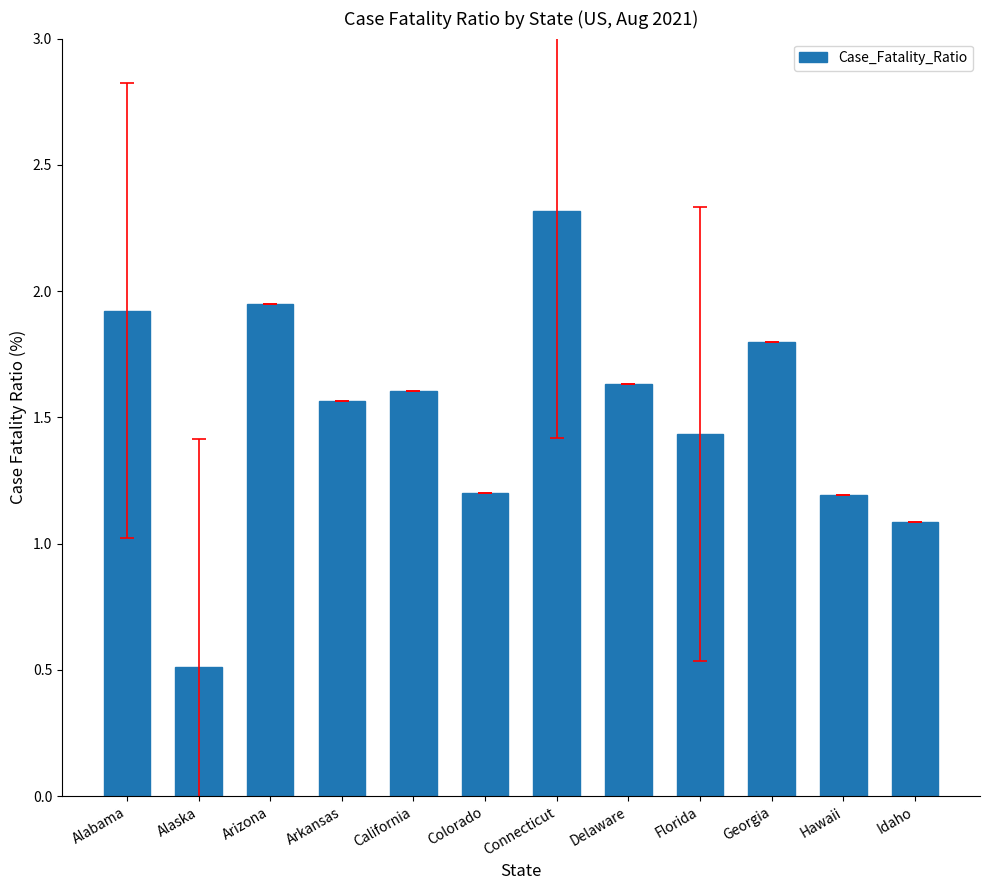

What is the approximate value at Idaho?

1.1